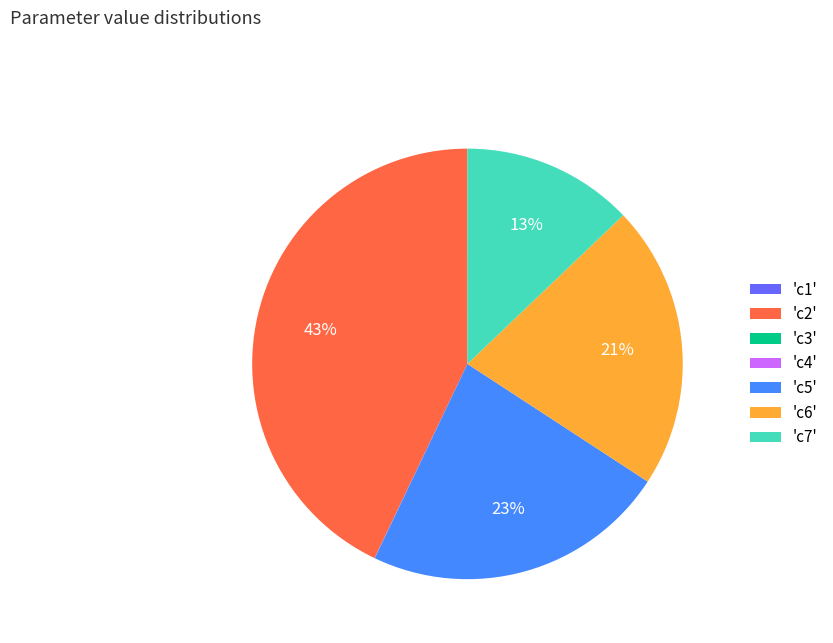

What percentage is the 'c7' slice, to the nearest percent?

13%